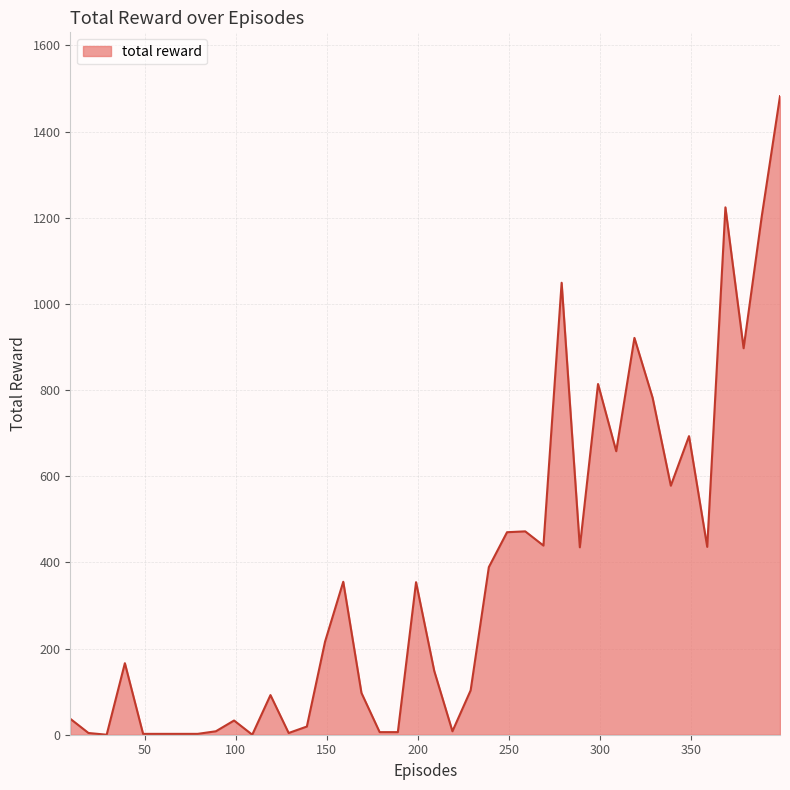

Count the number of categories in the chart.

40